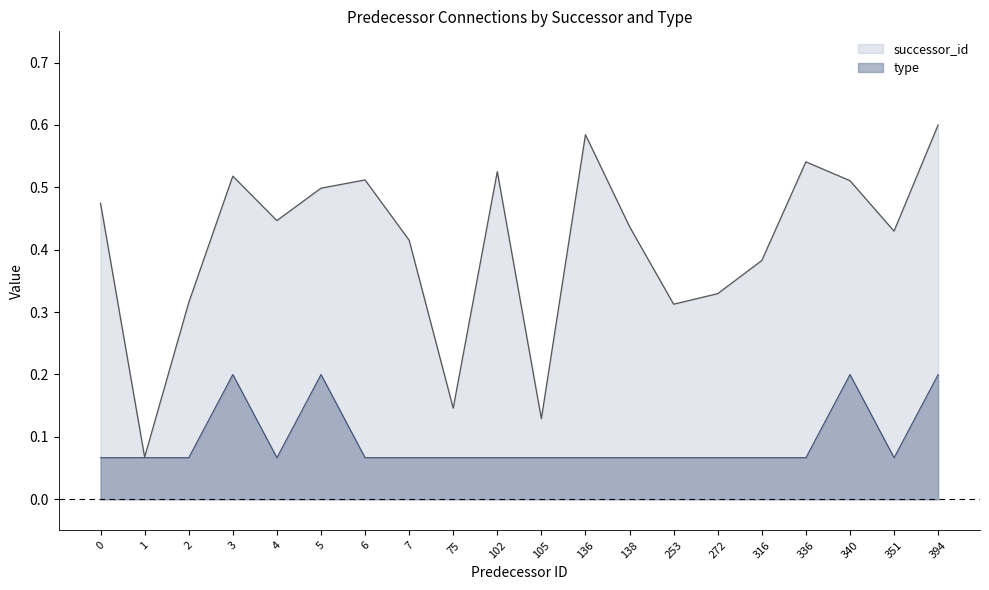

What is the smallest value displayed?

0.1